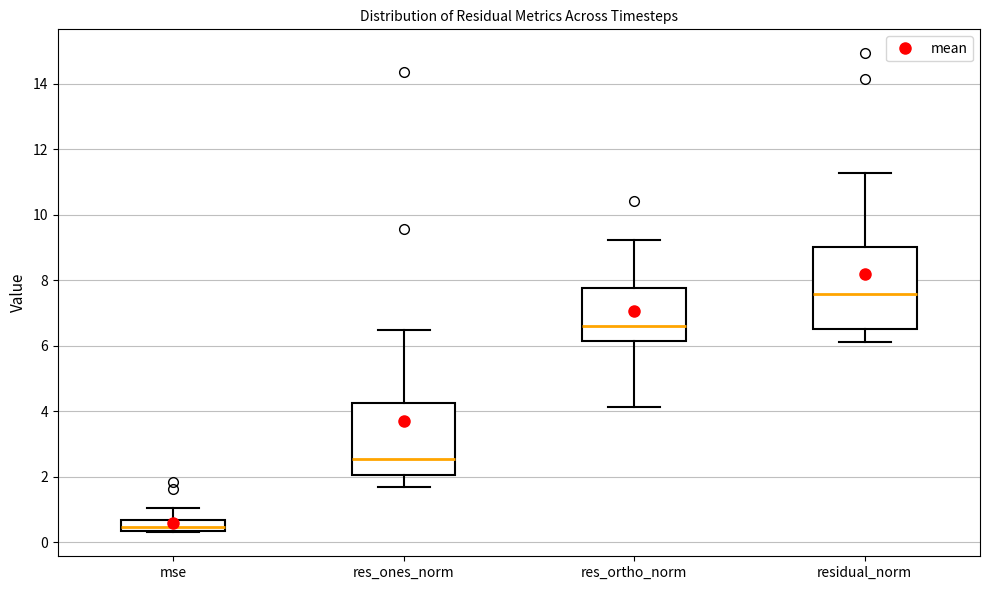

Reading left to right, transcribe this box plot: for each box, give where its median line is, the range the box spans, and where its two whiskers end, as read against the y-axis. The values are not printed on the chart, so give them approximately, as read against the axis.

mse: median 0.4 (inside the box), box 0.4 to 0.6, whiskers 0.4 to 1.0
res_ones_norm: median 2.6, box 2.0 to 4.2, whiskers 1.6 to 6.4
res_ortho_norm: median 6.6, box 6.2 to 7.8, whiskers 4.2 to 9.2
residual_norm: median 7.6, box 6.6 to 9.0, whiskers 6.2 to 11.2